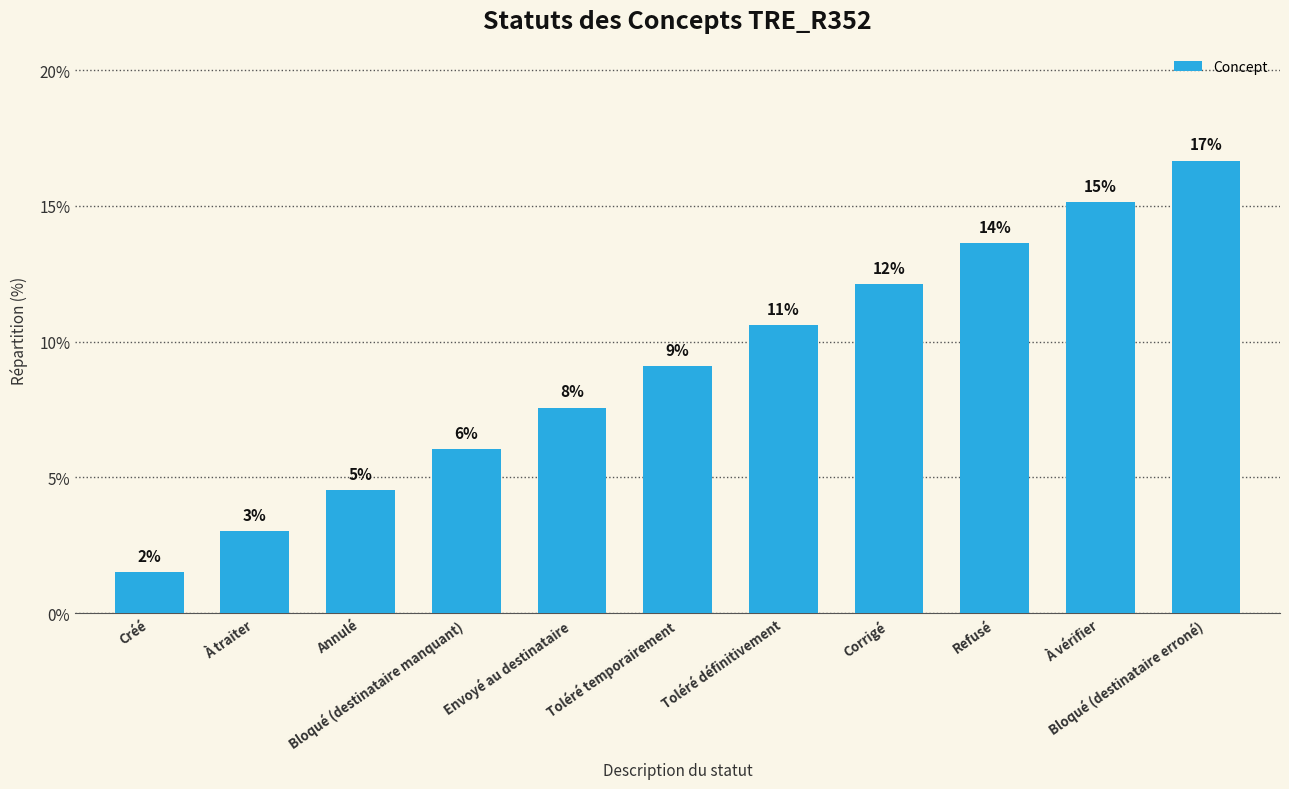

How many bars are there in total?

11